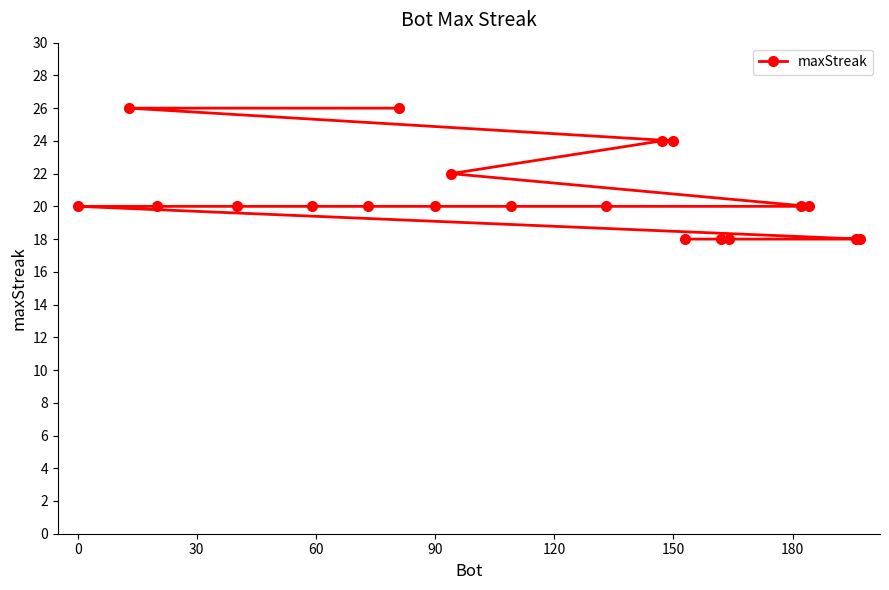

Reading left to right, extract all data points from this chart.

26	26	24	24	22	20	20	20	20	20	20	20	20	20	20	18	18	18	18	18